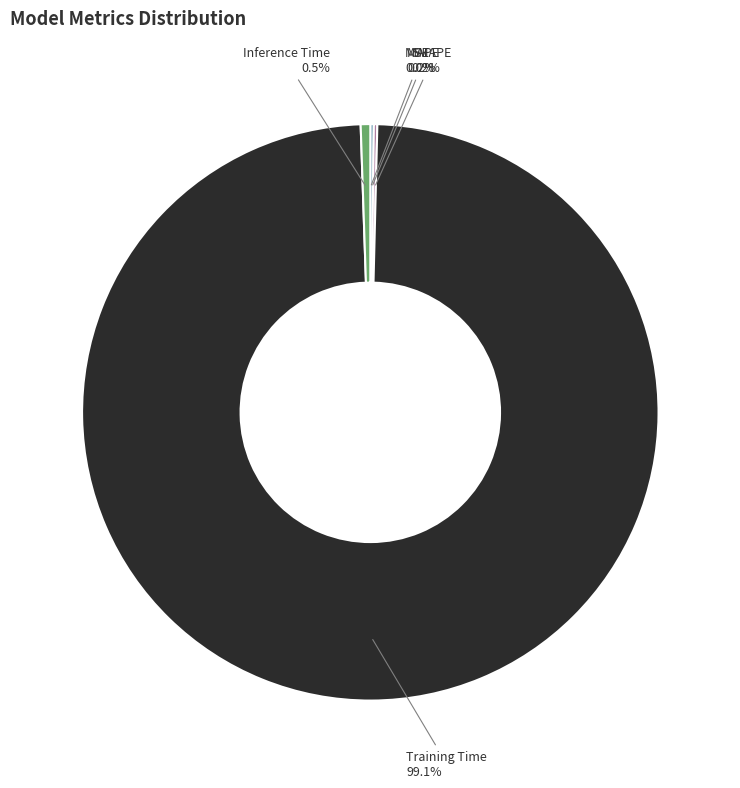

To the nearest percent, what is the average slice percentage?

20%